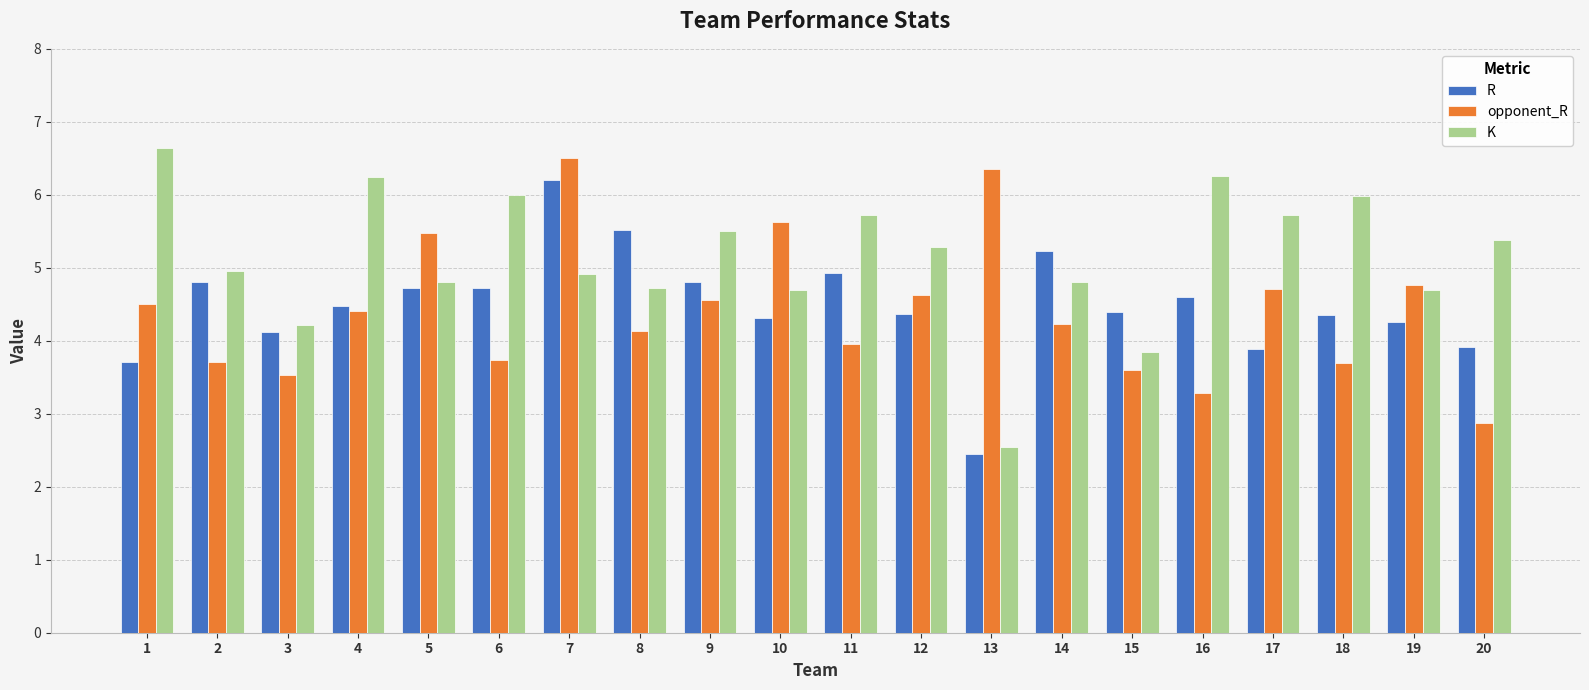

What is the smallest value displayed?

2.5